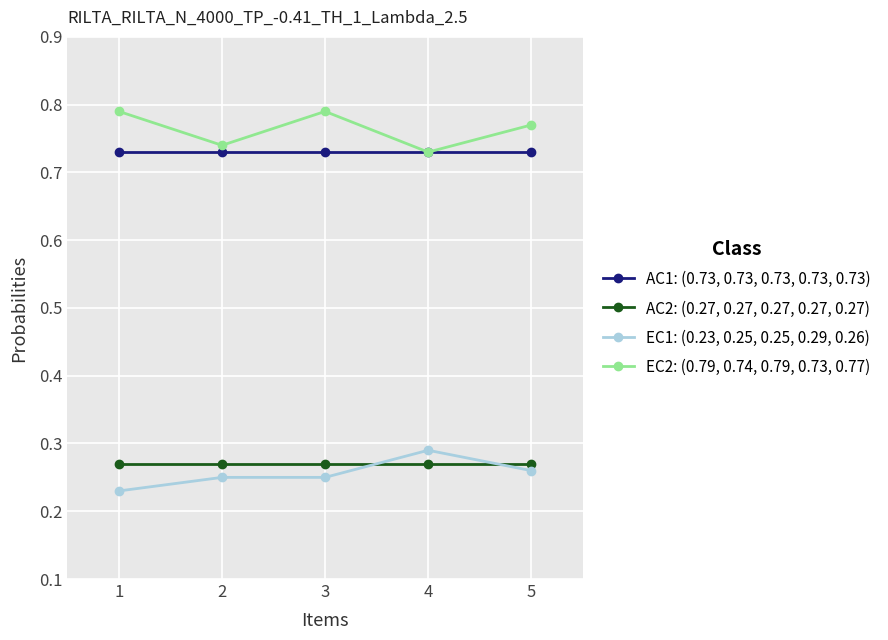

Where is EC2: (0.79, 0.74, 0.79, 0.73, 0.77) nearest to the value 0?

4